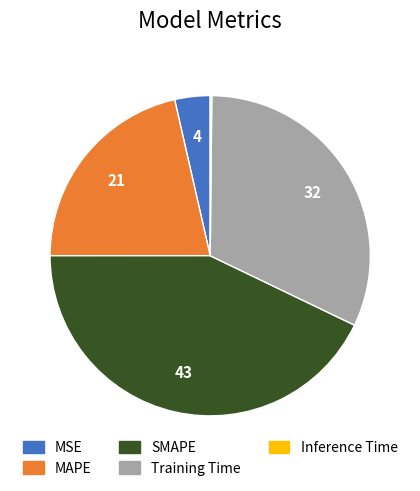

What is the ratio of the value at MAPE to the value at SMAPE?

0.5